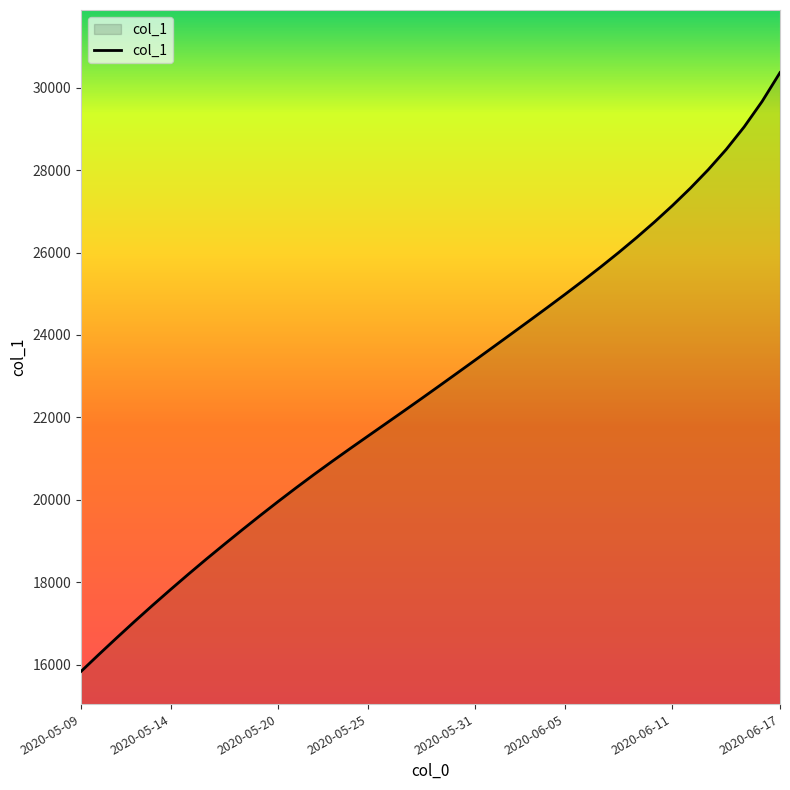

What is the difference between the maximum and minimum values?

14519.1